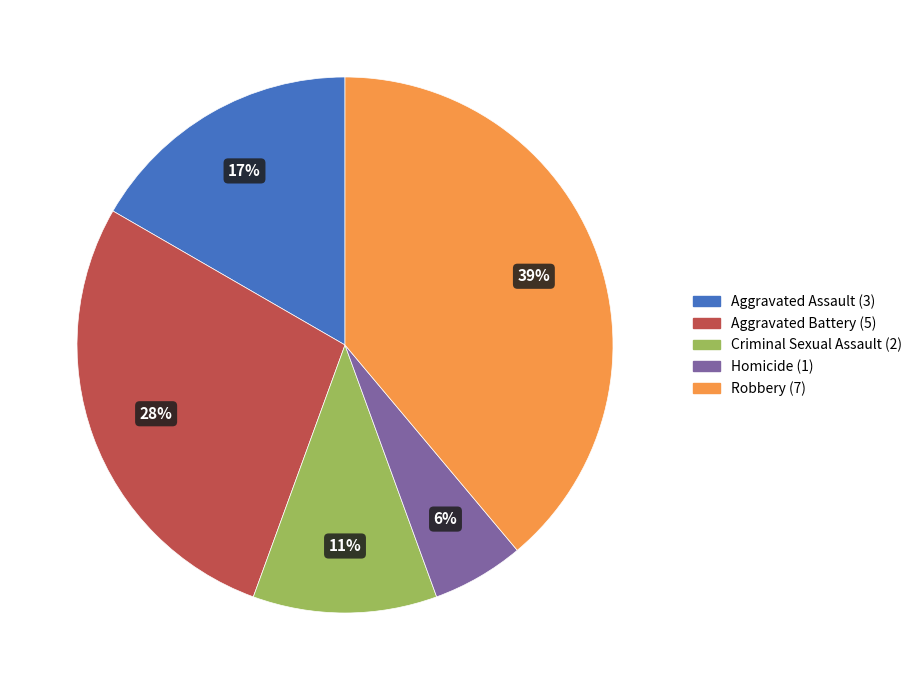

True or false: Aggravated Battery accounts for 14% of the total.

False